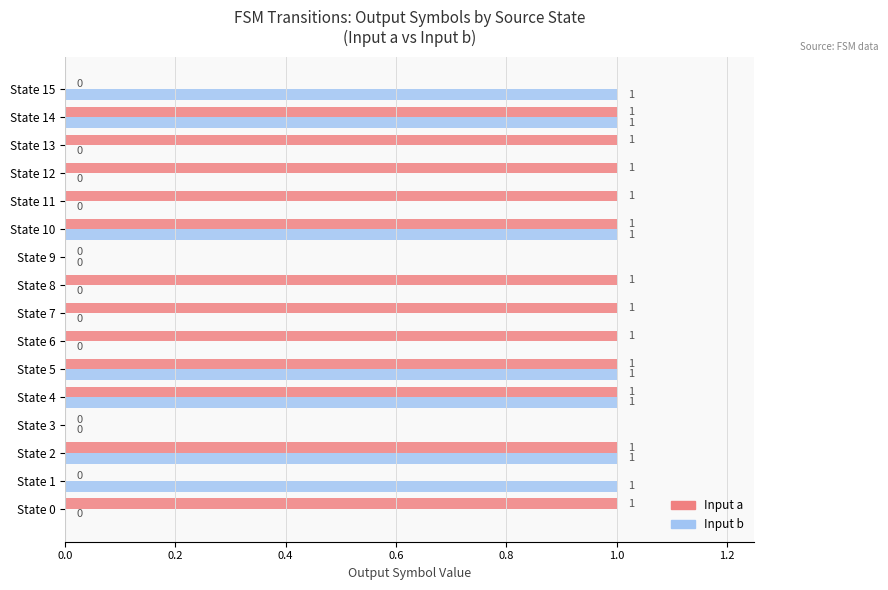

Is it true that Input a equals 2 at State 14?

False